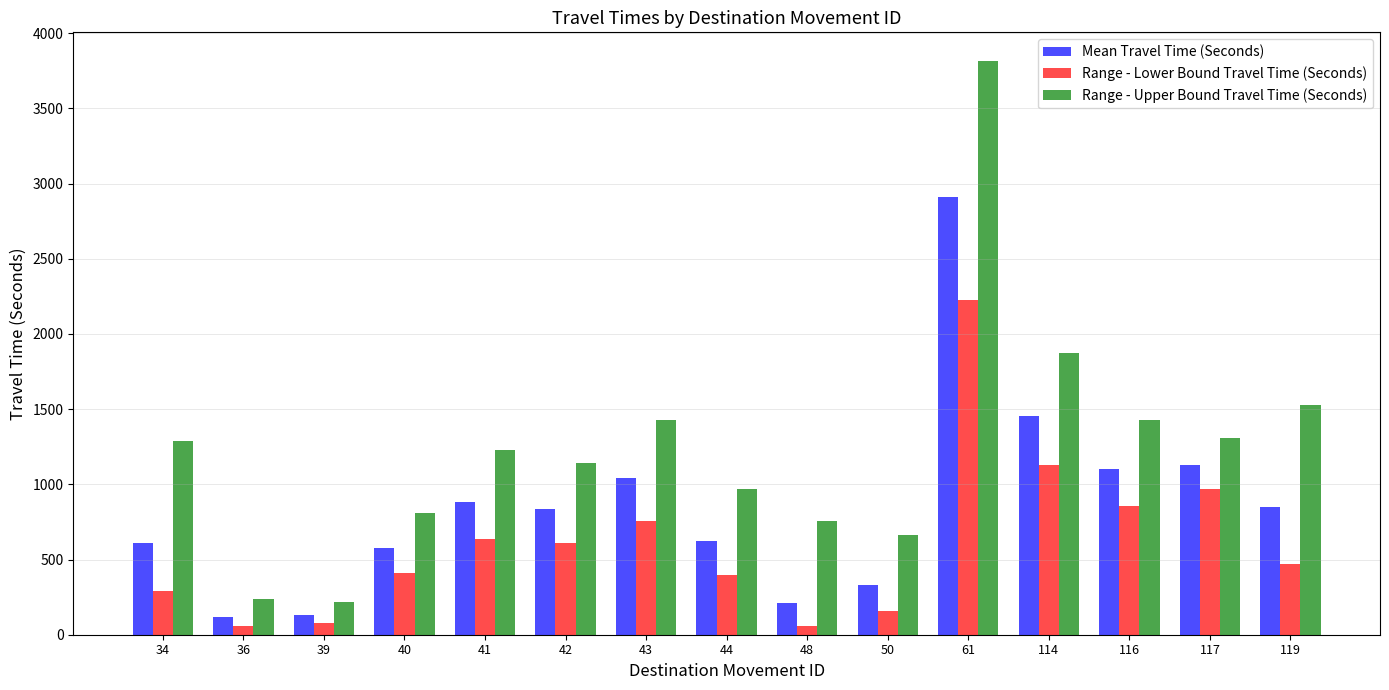

Is it true that Mean Travel Time (Seconds) equals 1129 at 117?

True